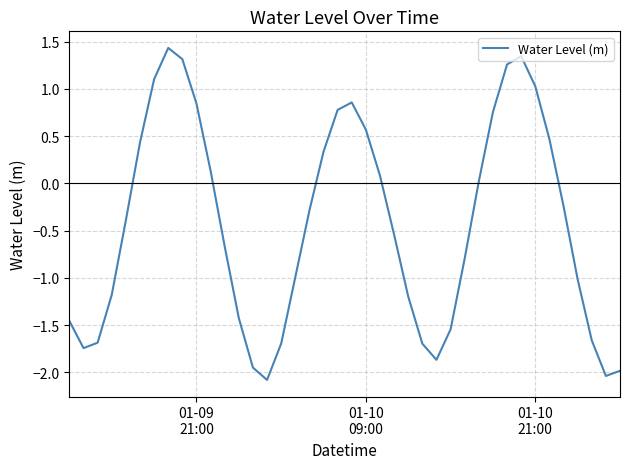

What is the average value?

-0.4